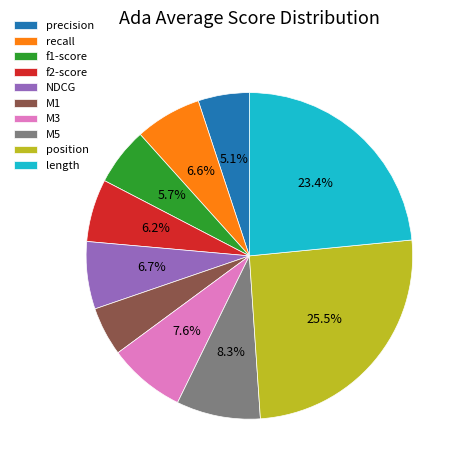

How many segments does this pie chart have?

10